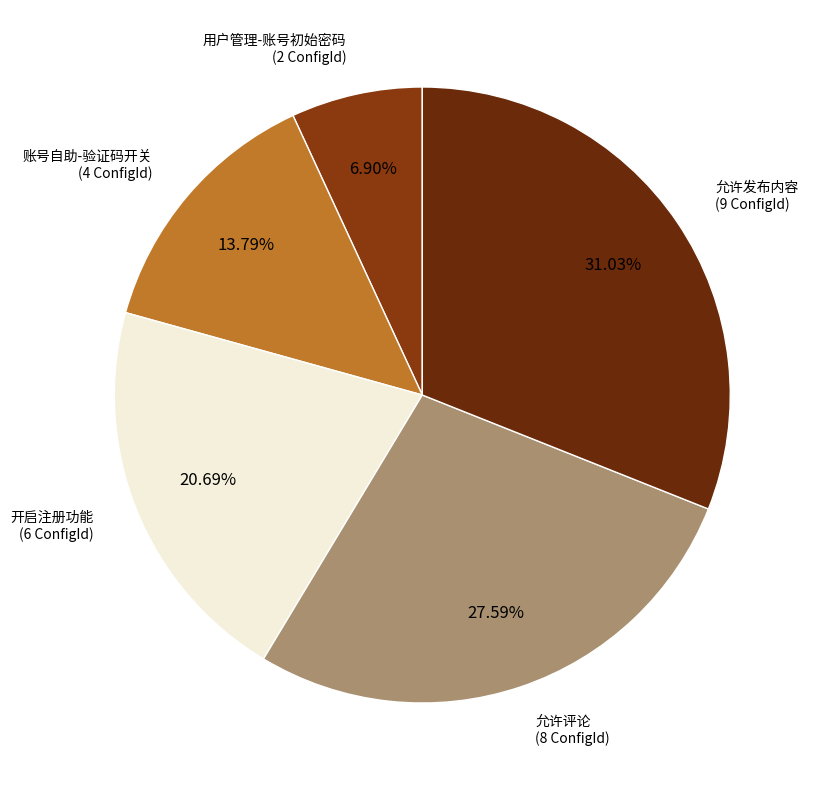

Which slice is the largest?

允许发布内容